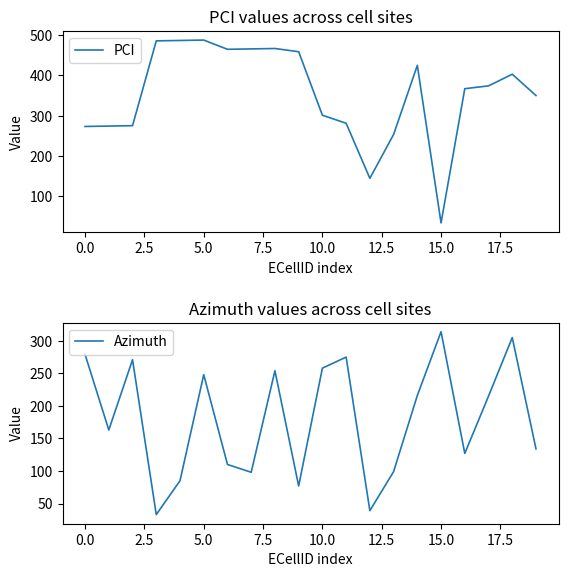

Reading right to left, extract all data points from this chart.

PCI: 350	403	374	367	33	425	253	144	281	301	459	467	466	465	488	487	486	275	274	273
Azimuth: 134	305	215	127	314	216	99	39	275	258	77	254	98	110	248	85	33	271	163	279